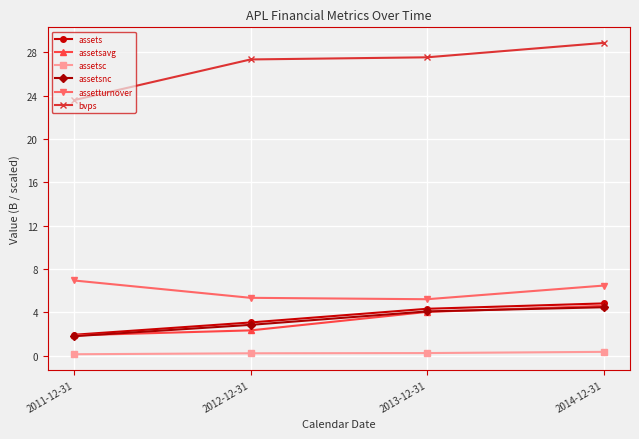

Is this an area chart (filled region under the line)?

No